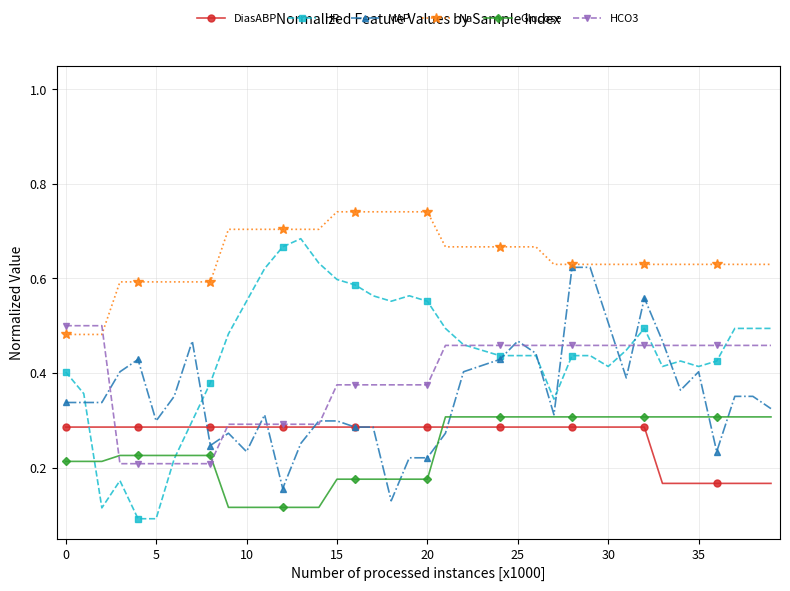

At how many categories does at least one series exceed 0?

40